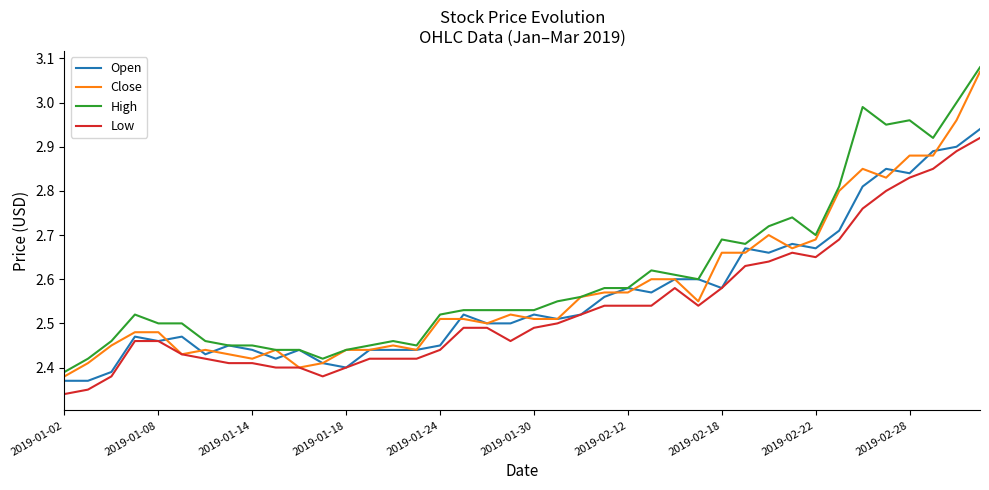

True or false: High and Low intersect in this chart.

False